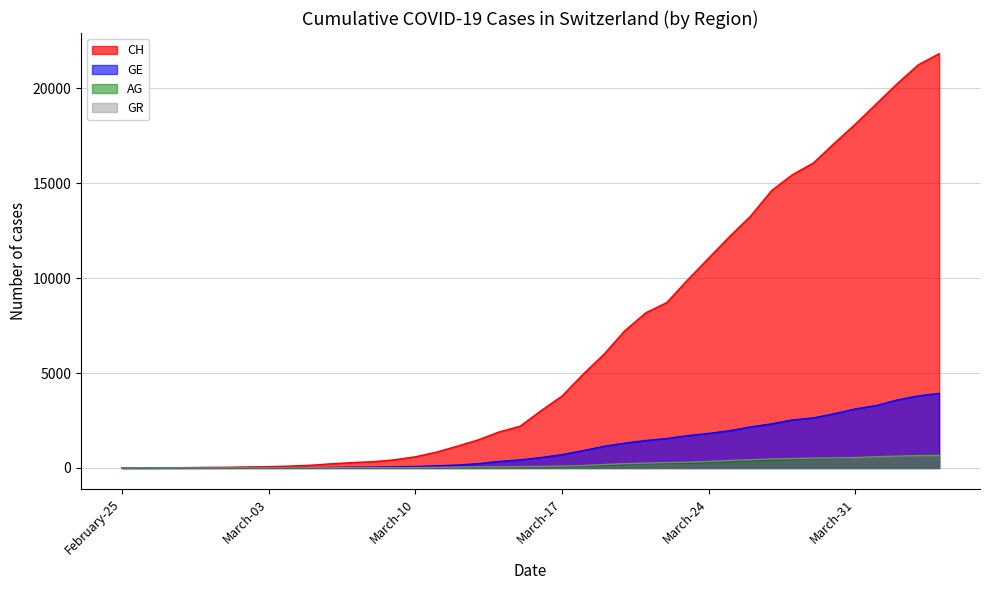

Which series has the widest spread of values?

CH